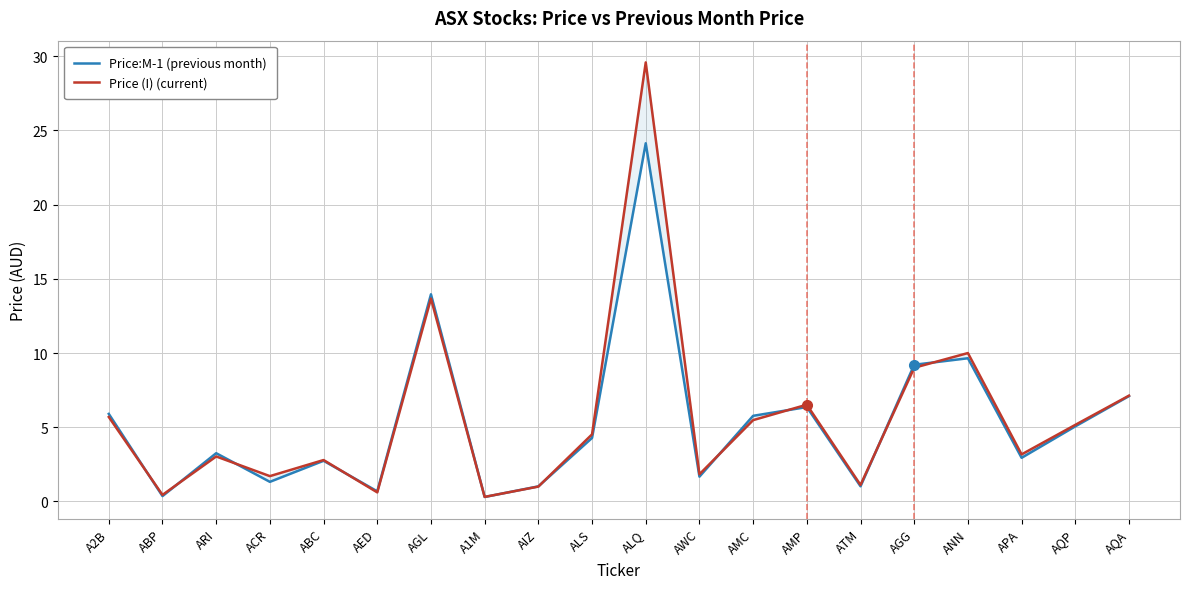

Reading right to left, what are all the values shown in this chart?

Price:M-1 (previous month): AQA=7.1	AQP=5.1	APA=2.9	ANN=9.7	AGG=9.2	ATM=1.0	AMP=6.4	AMC=5.8	AWC=1.7	ALQ=24.1	ALS=4.3	AIZ=1.0	A1M=0.3	AGL=14.0	AED=0.7	ABC=2.7	ACR=1.3	ARI=3.2	ABP=0.4	A2B=5.9
Price (I) (current): AQA=7.1	AQP=5.2	APA=3.2	ANN=10.0	AGG=9.0	ATM=1.1	AMP=6.5	AMC=5.5	AWC=1.8	ALQ=29.6	ALS=4.5	AIZ=1.0	A1M=0.3	AGL=13.7	AED=0.6	ABC=2.8	ACR=1.7	ARI=3.0	ABP=0.4	A2B=5.7